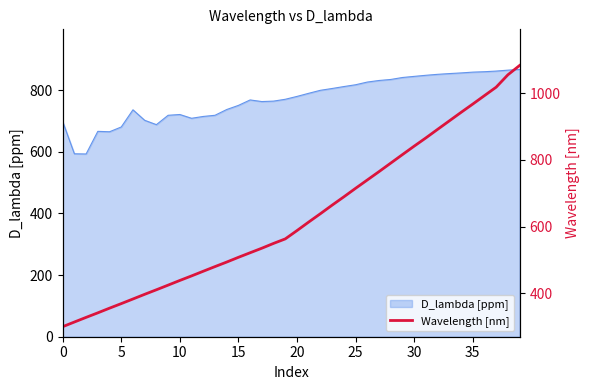

What is the change in value from 28 to 36?

+202.2